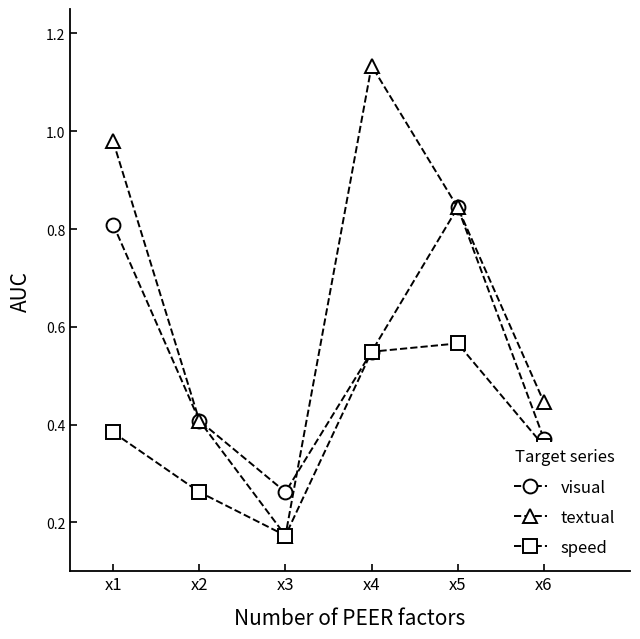

Is the value of speed at x2 greater than the value of textual at x4?

No